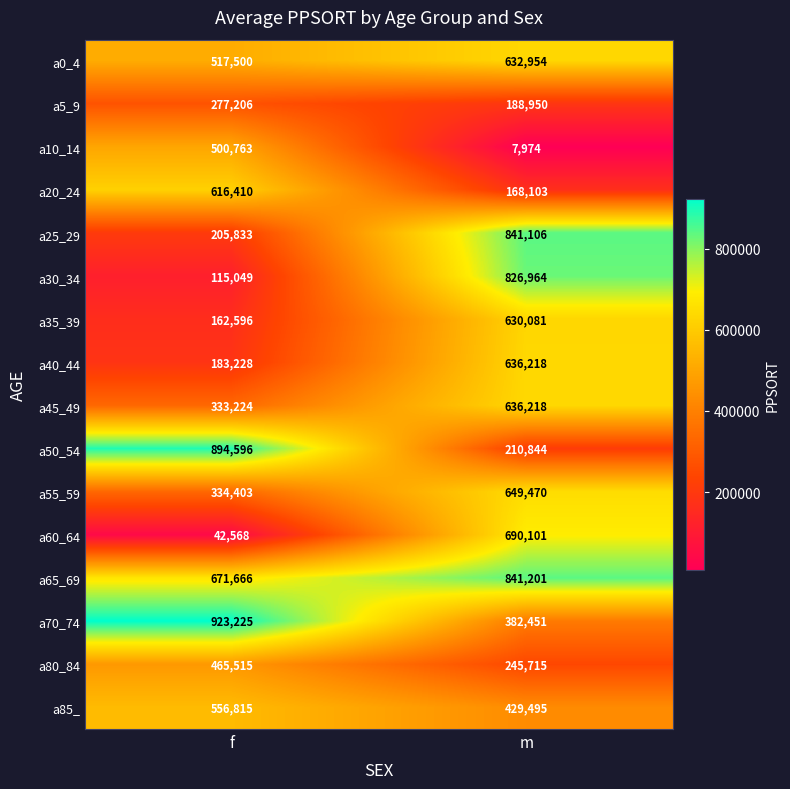

Which series changed the most between f and m?

a30_34